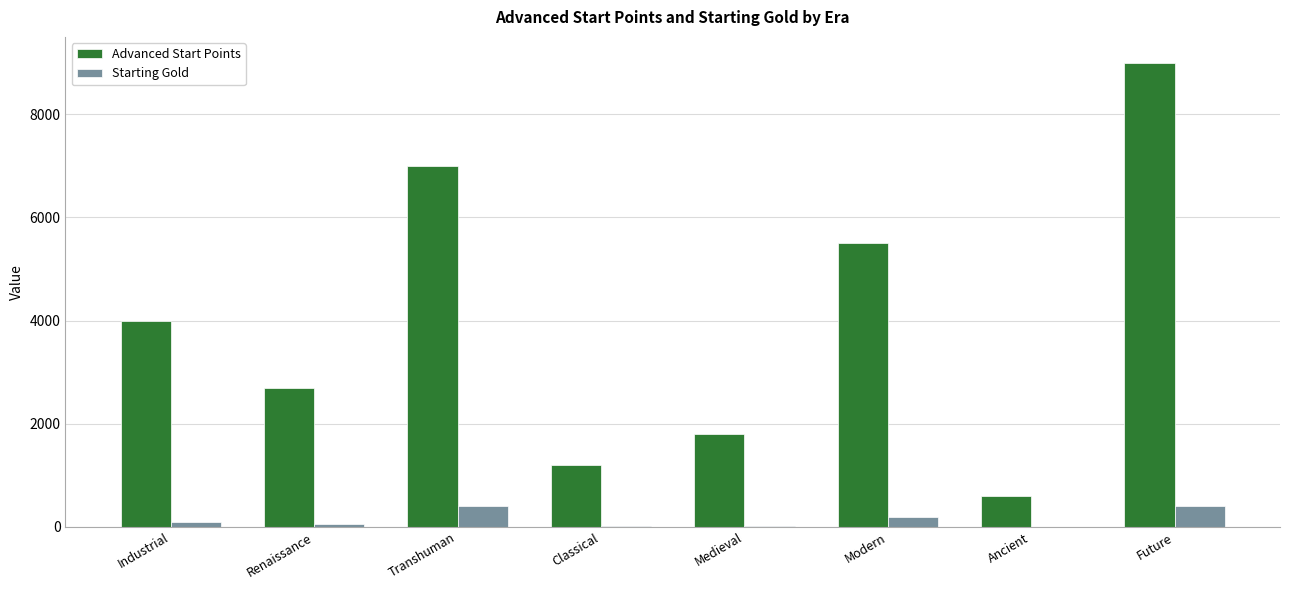

What is the highest value of the Advanced Start Points series?

9000